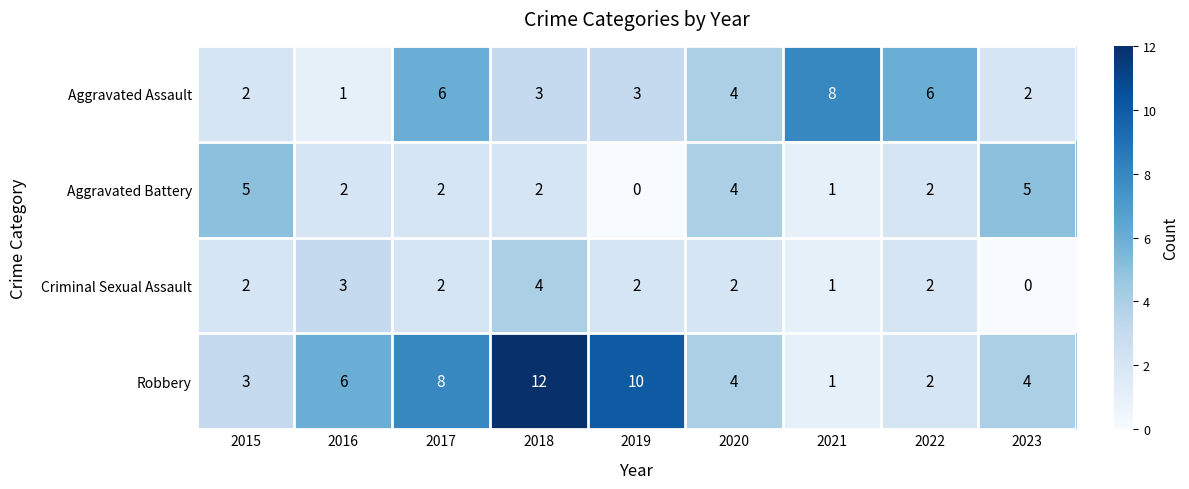

List the series in order of their peak value, lowest first.

Criminal Sexual Assault, Aggravated Battery, Aggravated Assault, Robbery